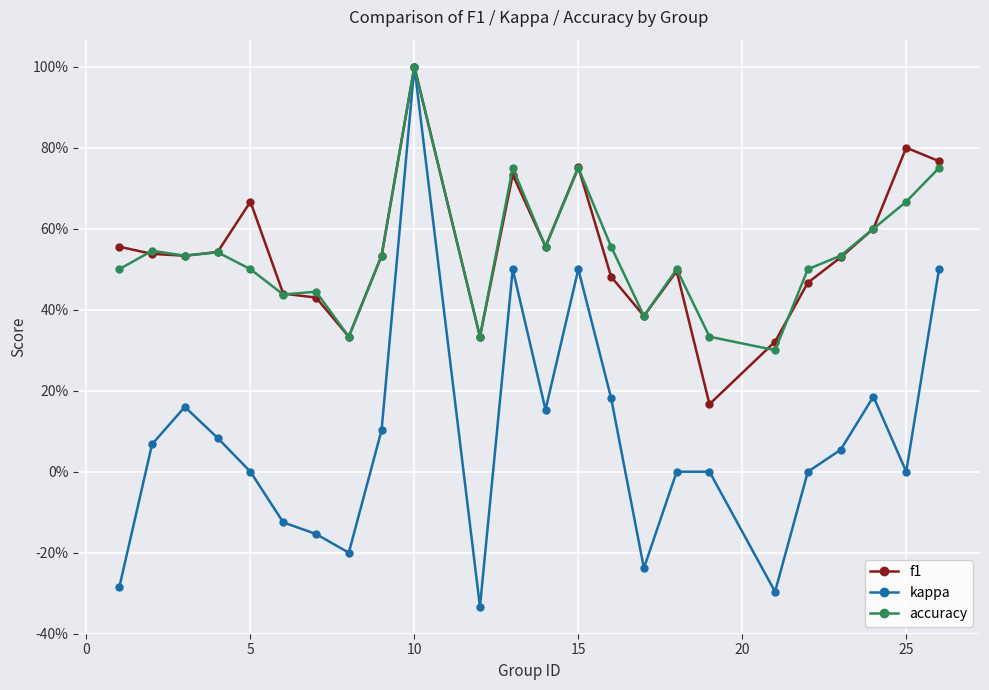

Does the chart have visible grid lines?

Yes